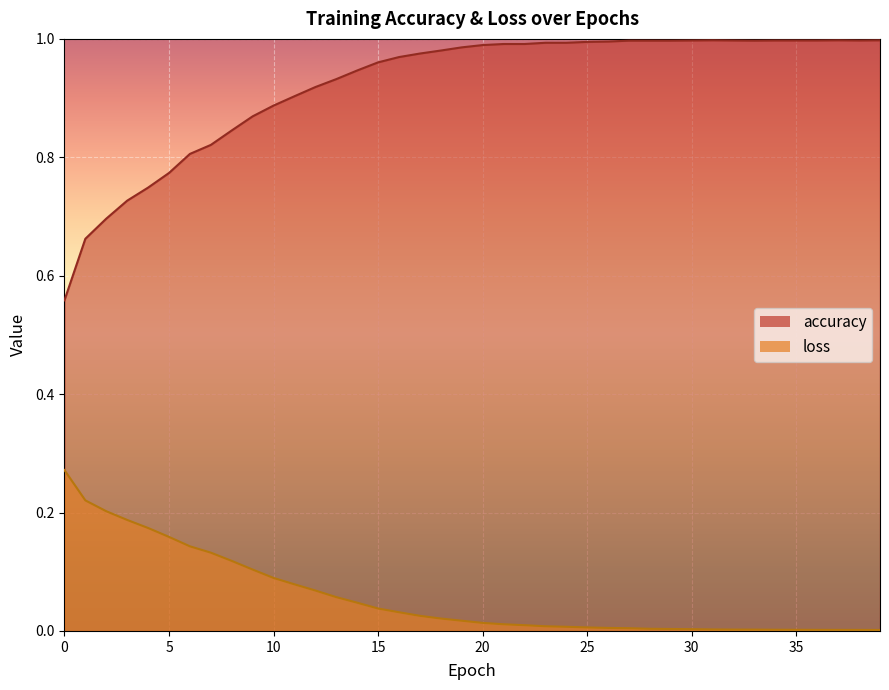

Is the value of accuracy at 12 greater than the value of loss at 11?

Yes